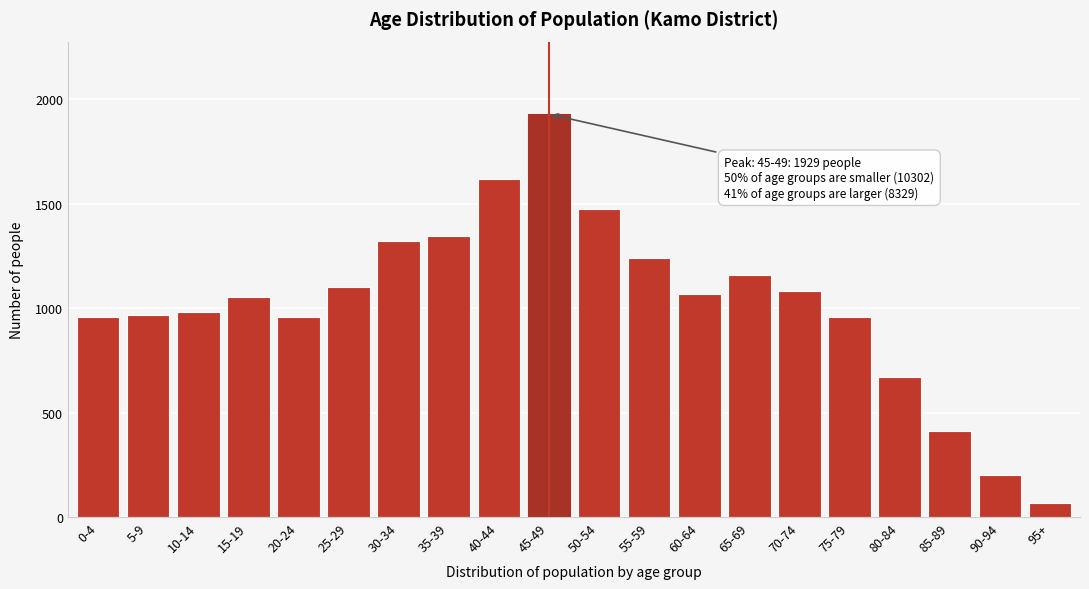

What value does the data have at 95+, to the nearest 100?

100